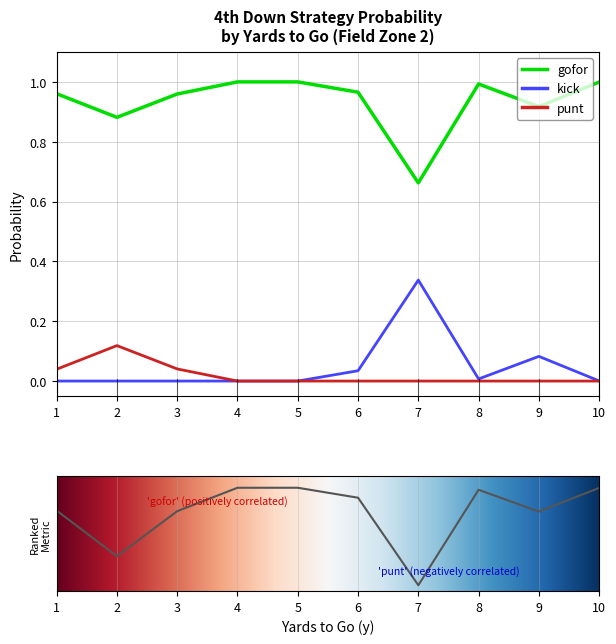

What is the difference between the maximum and minimum values in the gofor series?

0.3